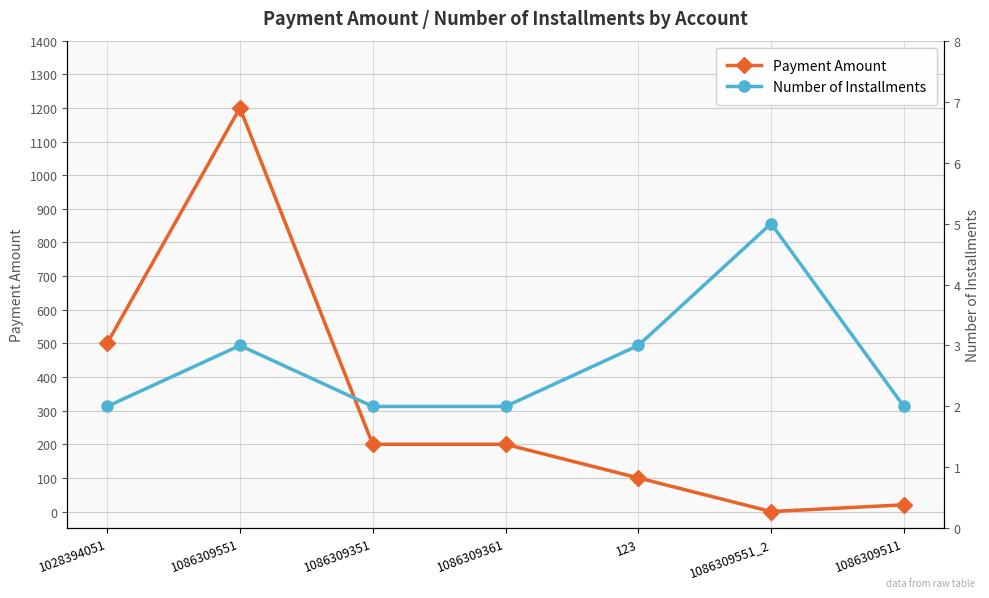

What is the sum of all Number of Installments values?

19